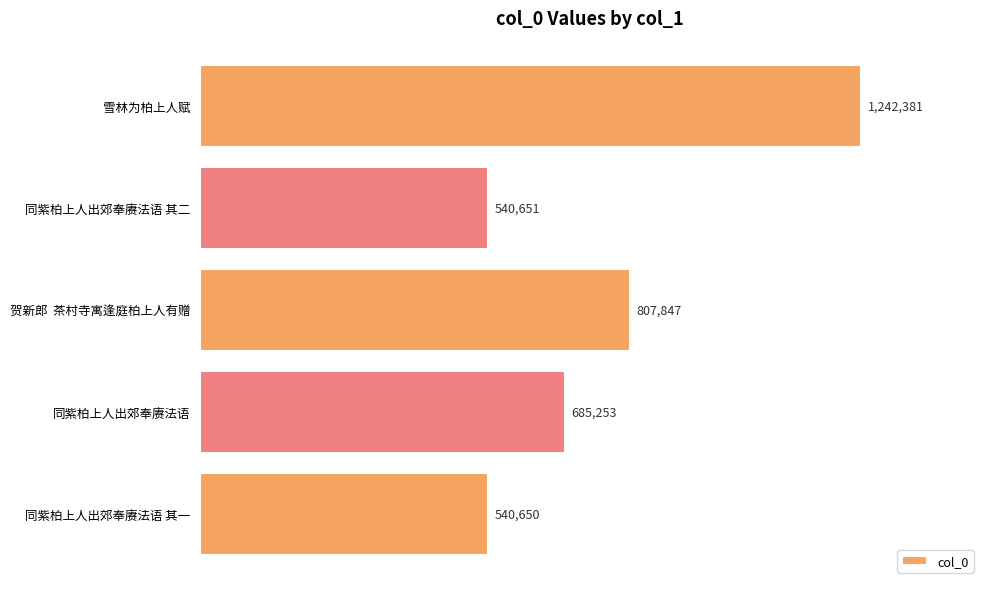

What is the difference between the second highest and minimum values?

267197